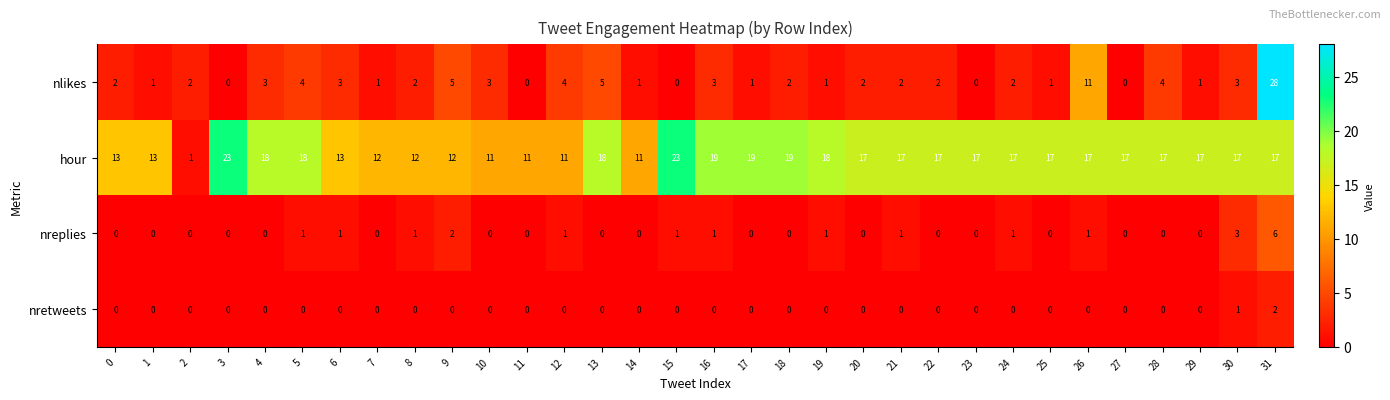

Rank the series by their maximum value, from highest to lowest.

nlikes, hour, nreplies, nretweets